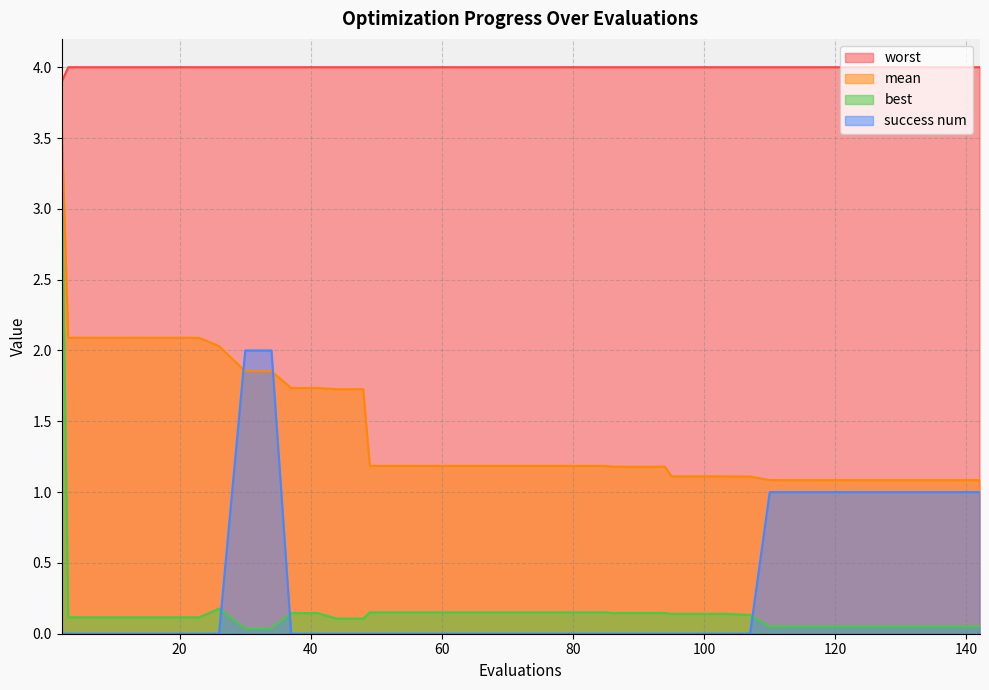

At how many categories does at least one series exceed 2?

40